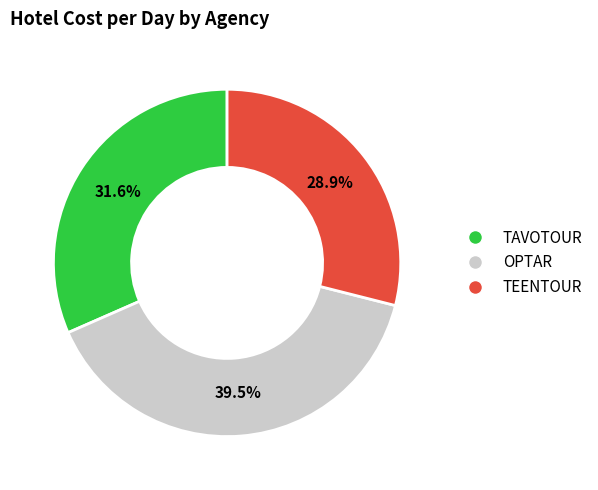

Does TEENTOUR account for over 50% of the chart?

No